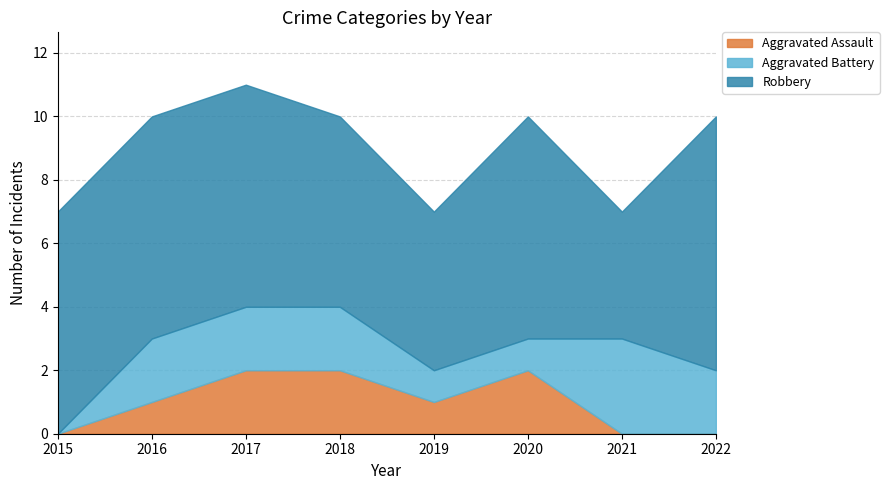

What are all the series names shown in the legend?

Aggravated Assault, Aggravated Battery, Robbery